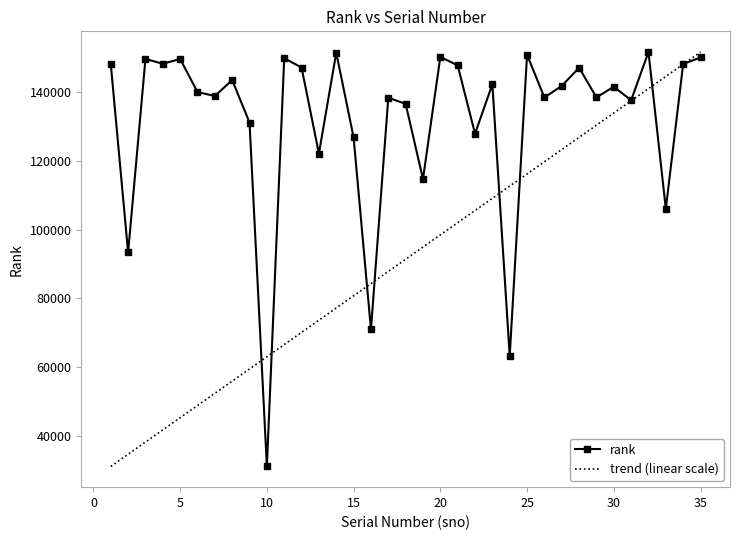

Which series has the largest total across all categories?

rank